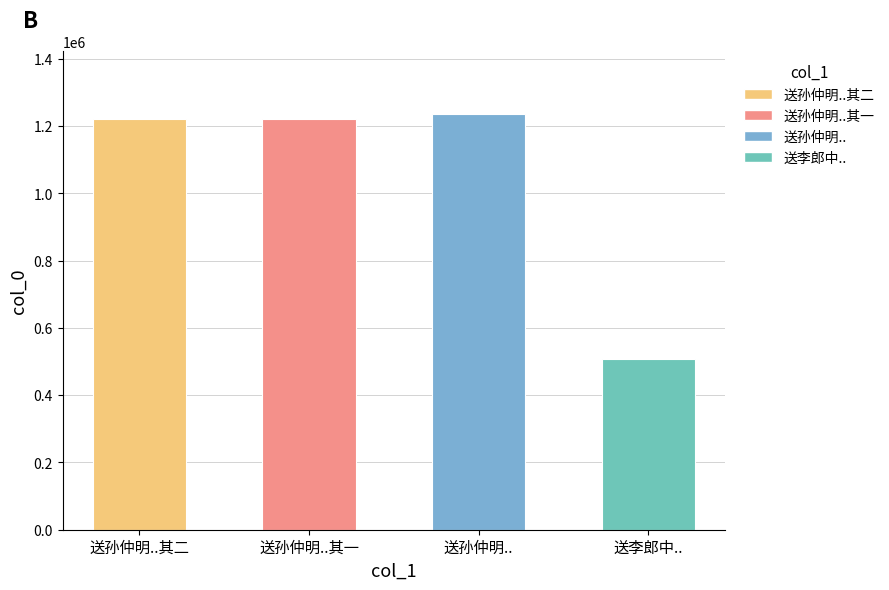

What is the label of the 2nd bar from the right?

送孙仲明..